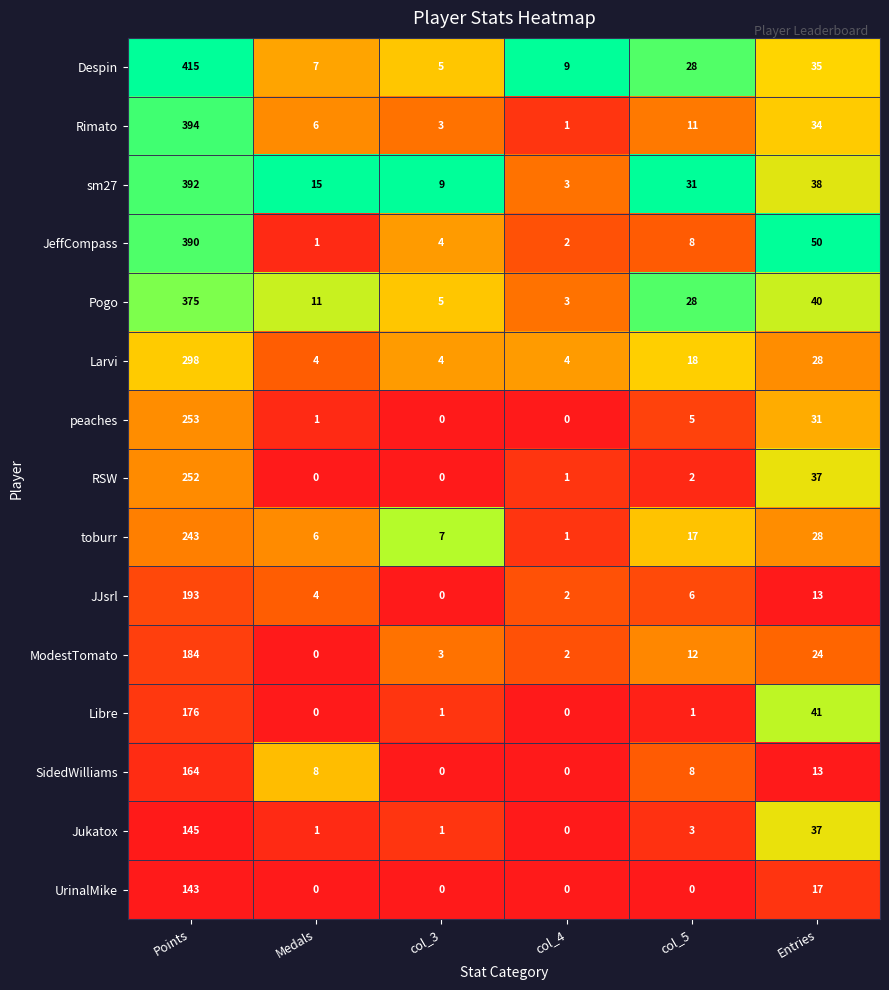

Which series has the largest range (max minus min)?

Despin